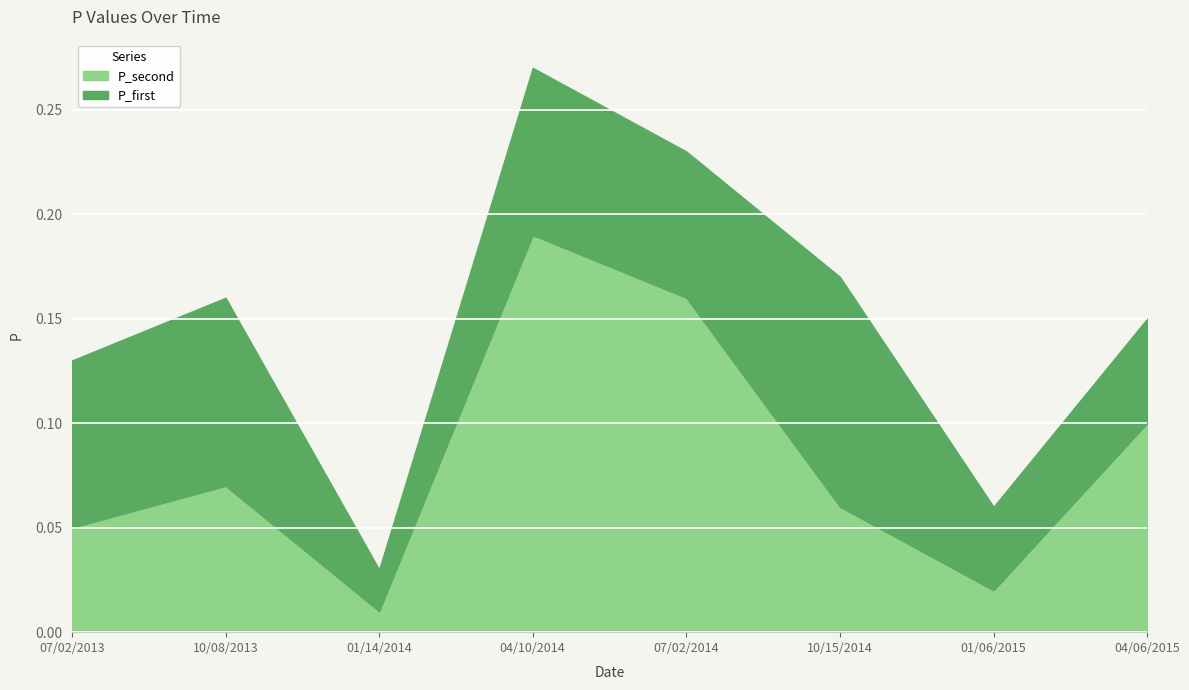

What is the sum of all values?

0.7